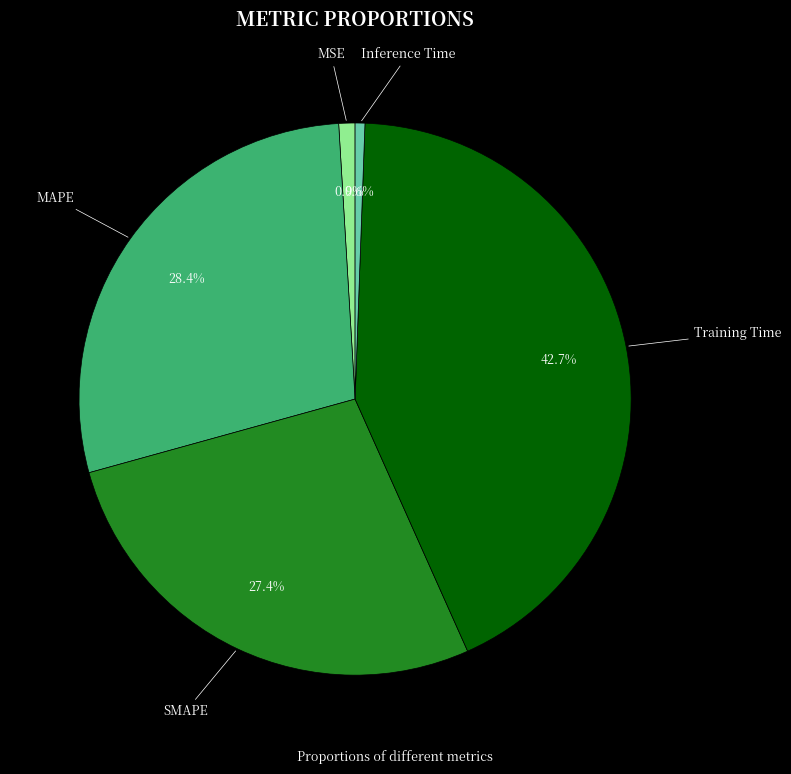

Is it true that MSE is 1% of the pie?

True